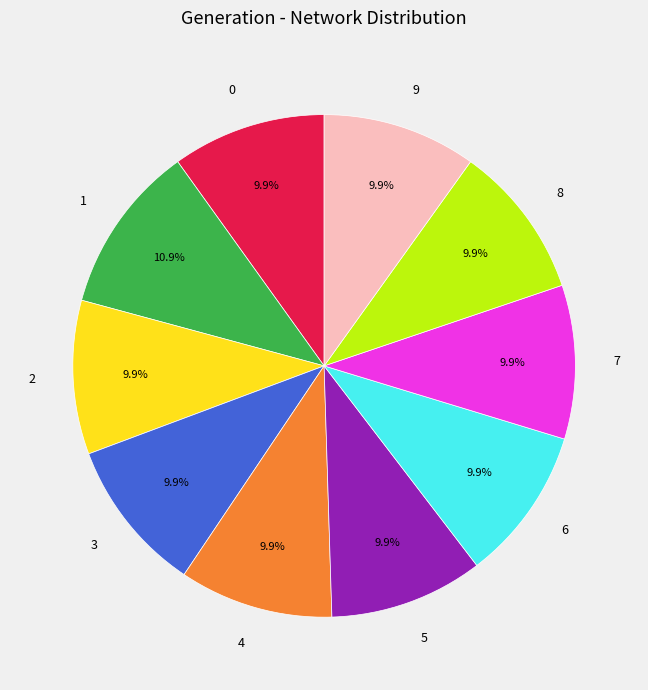

Approximately how many times larger is the value at 0 compared to 5?

1.0